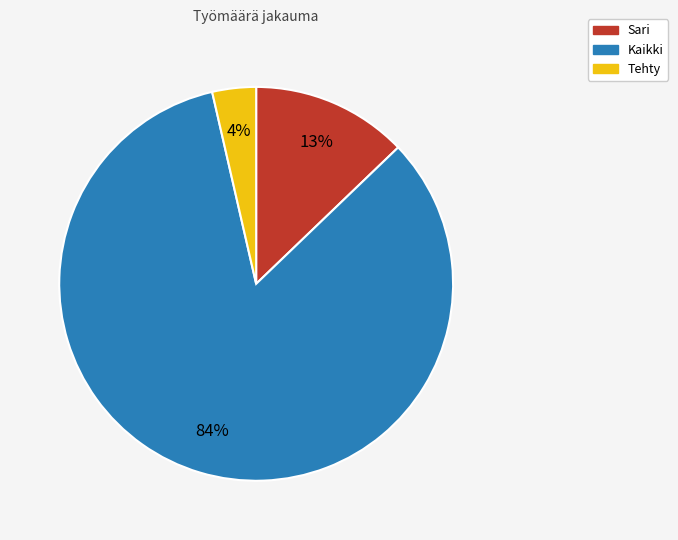

To the nearest percent, what is the average slice percentage?

33%